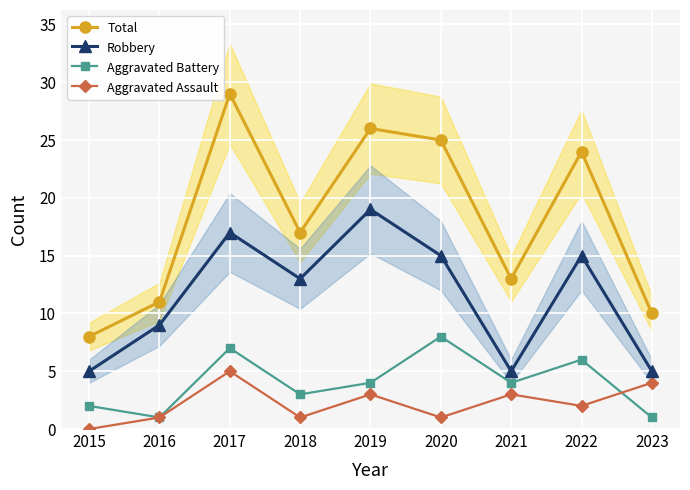

True or false: Total and Robbery intersect in this chart.

False